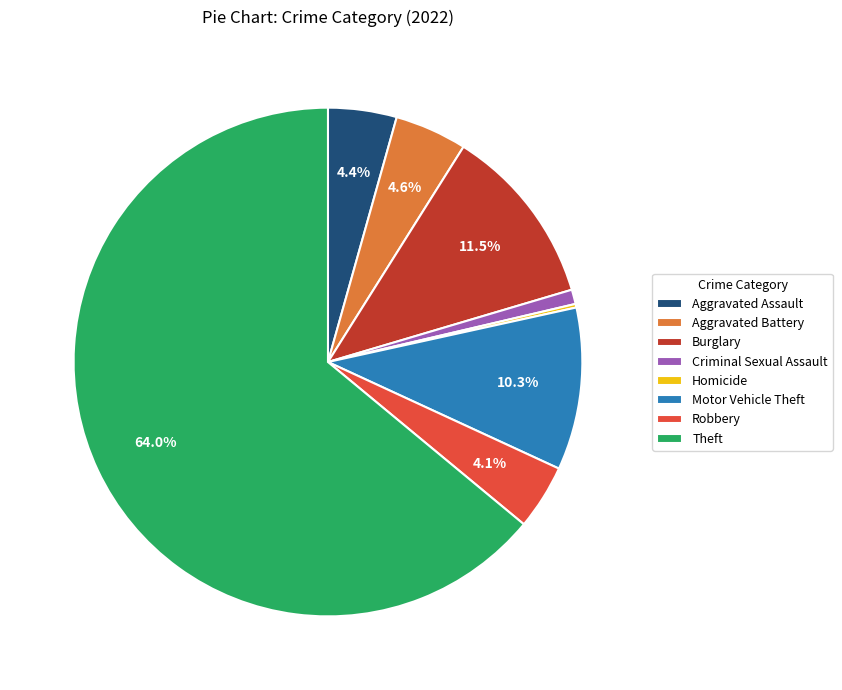

What is the majority slice?

Theft